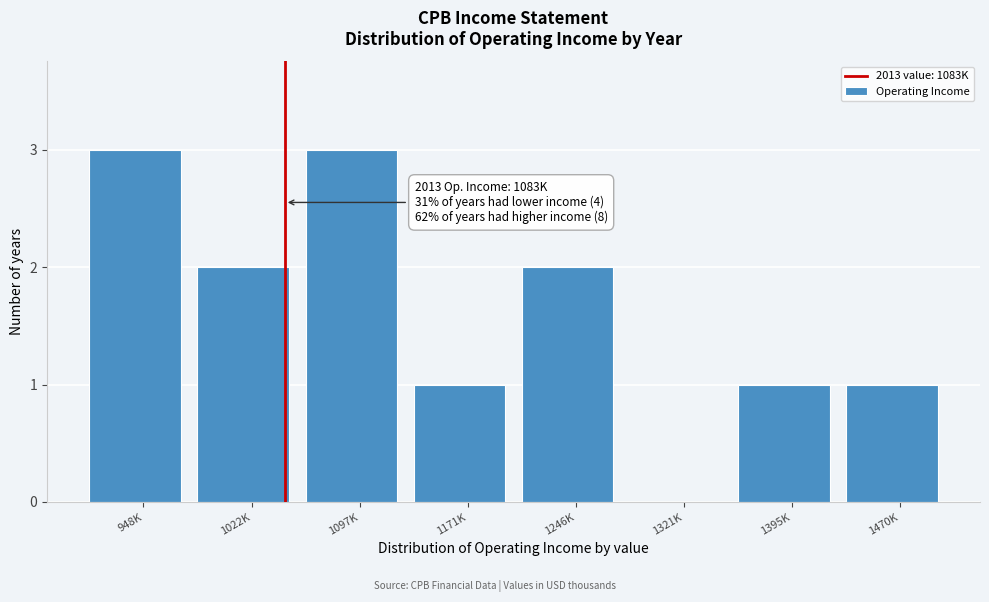

Reading right to left, extract all data points from this chart.

1470K=1	1395K=1	1321K=0	1246K=2	1171K=1	1097K=3	1022K=2	948K=3